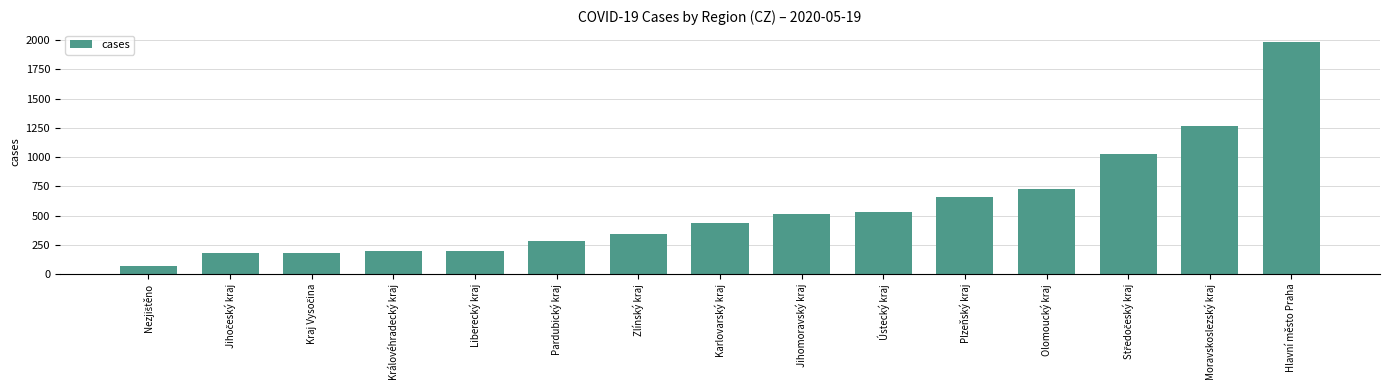

What is the difference between the values at Olomoucký kraj and Jihomoravský kraj?

218